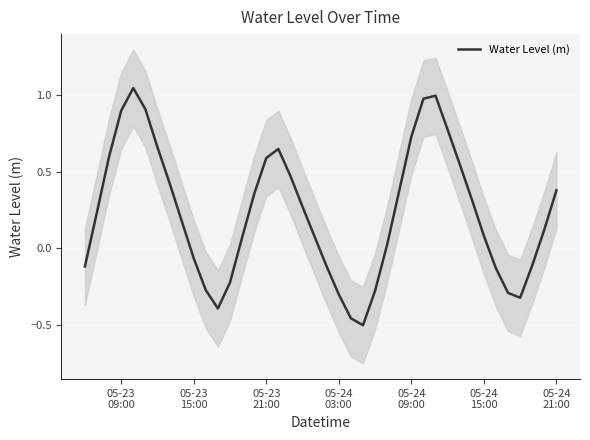

Reading left to right, list all the values displayed in this chart.

-0.1	0.2	0.6	0.9	1.0	0.9	0.7	0.4	0.2	-0.1	-0.3	-0.4	-0.2	0.1	0.4	0.6	0.6	0.5	0.3	0.1	-0.1	-0.3	-0.5	-0.5	-0.3	0.0	0.4	0.7	1.0	1.0	0.8	0.5	0.3	0.1	-0.1	-0.3	-0.3	-0.1	0.1	0.4